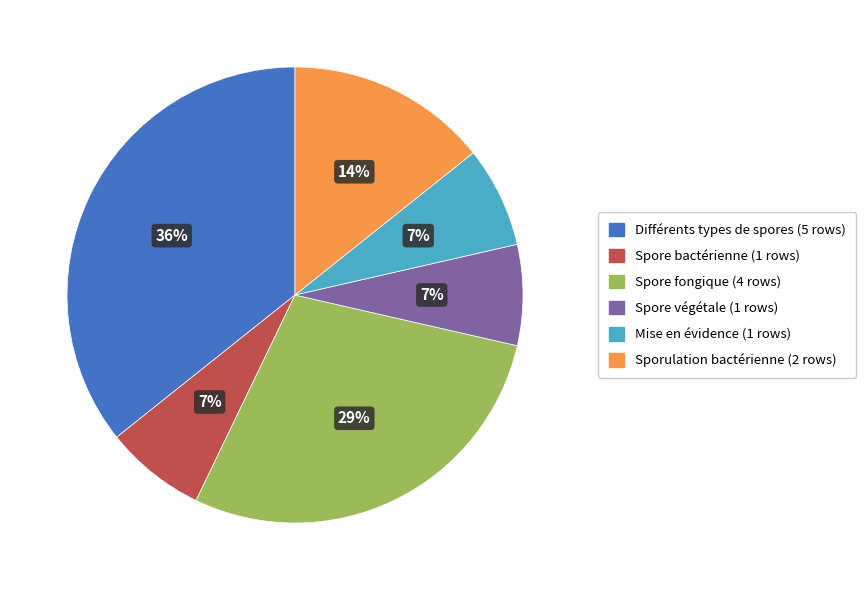

To the nearest percent, what is the difference between the largest and smallest slice percentages?

29%